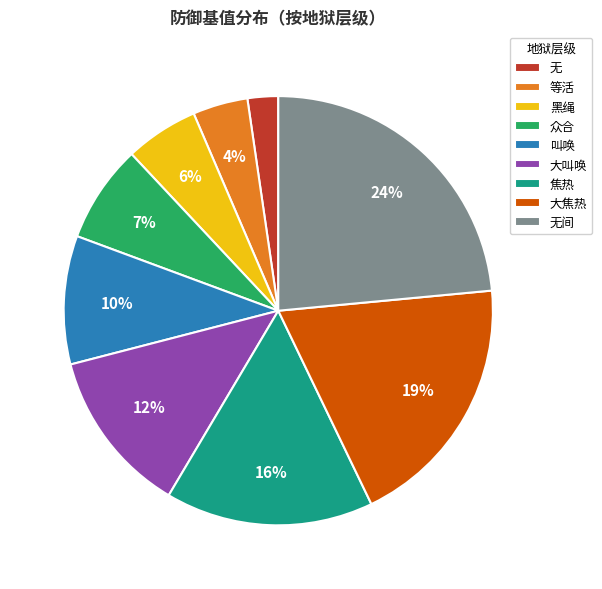

Is there a majority slice in this chart?

No